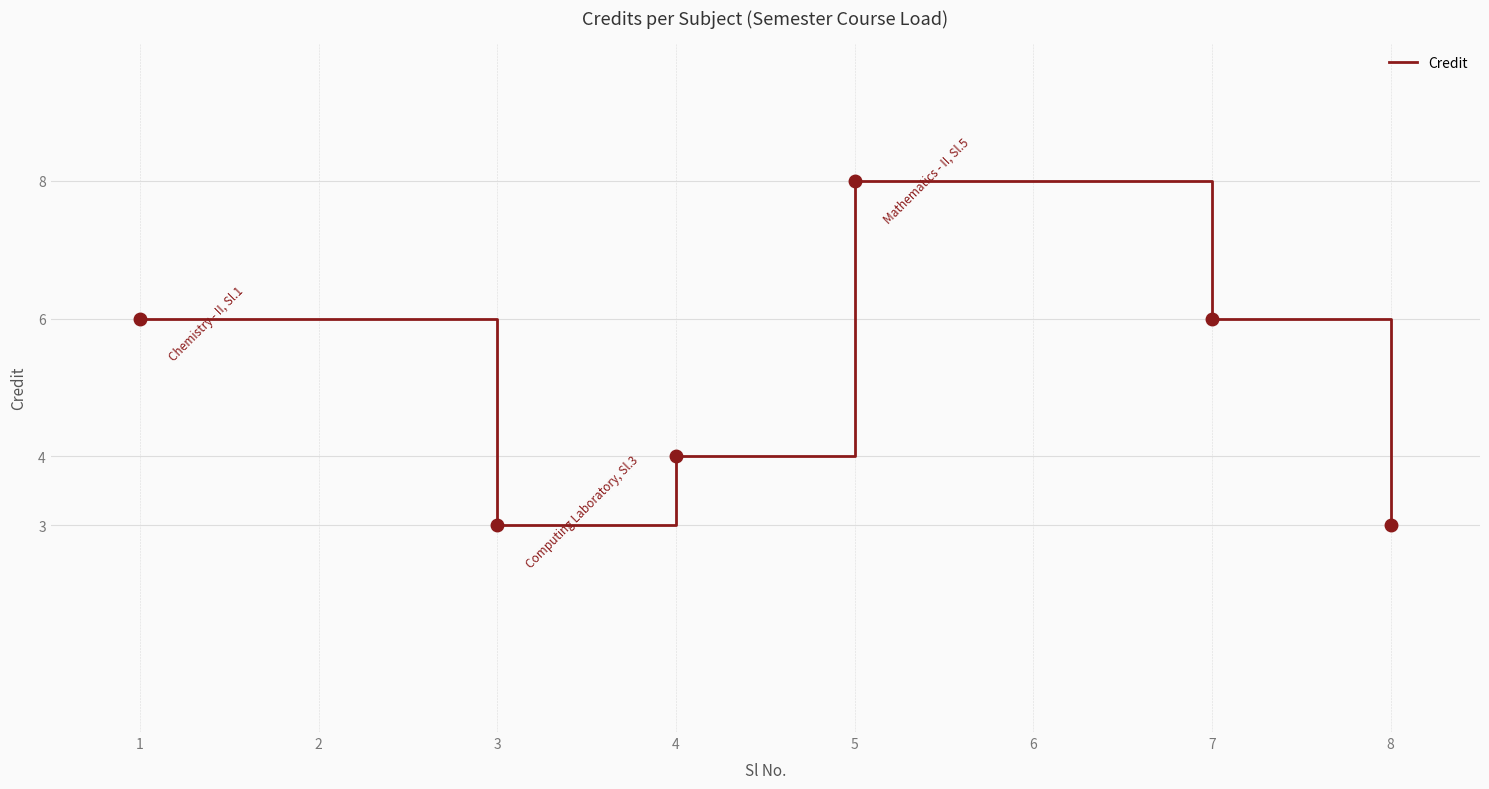

What is the difference between the maximum and minimum values?

5